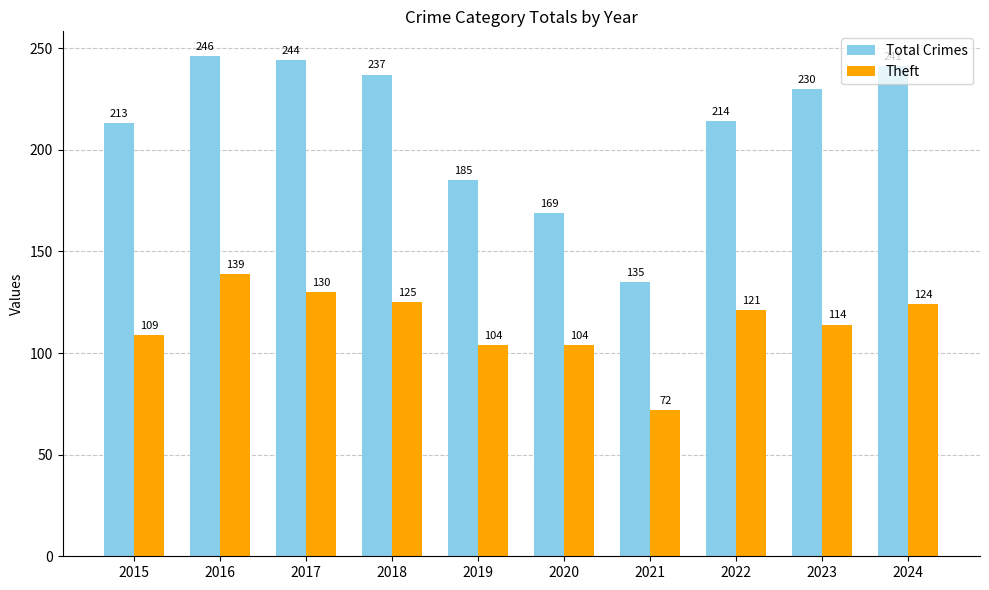

Count the number of categories in the chart.

10